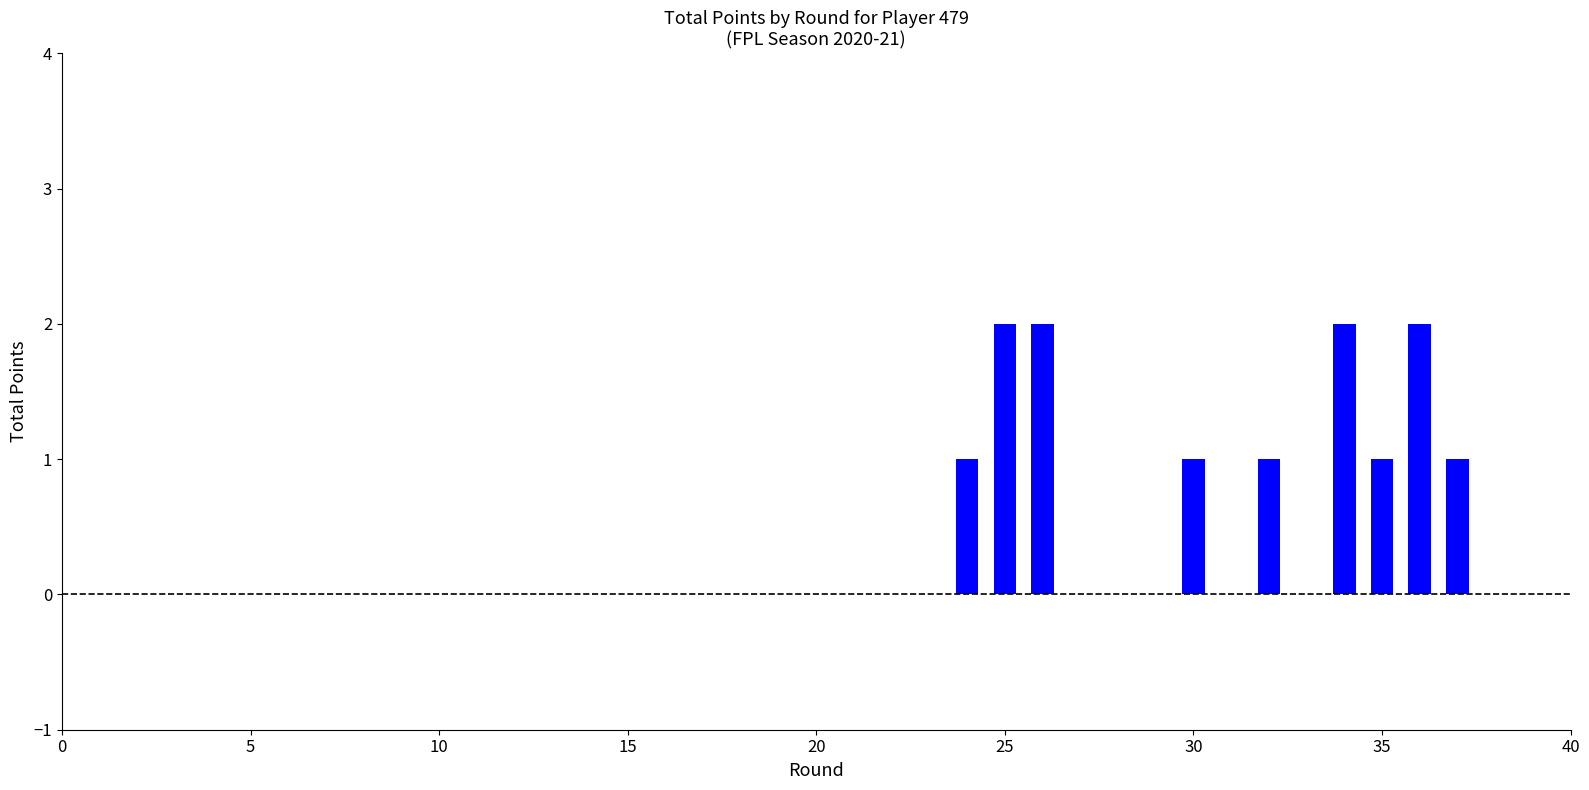

What is the greatest value displayed?

2